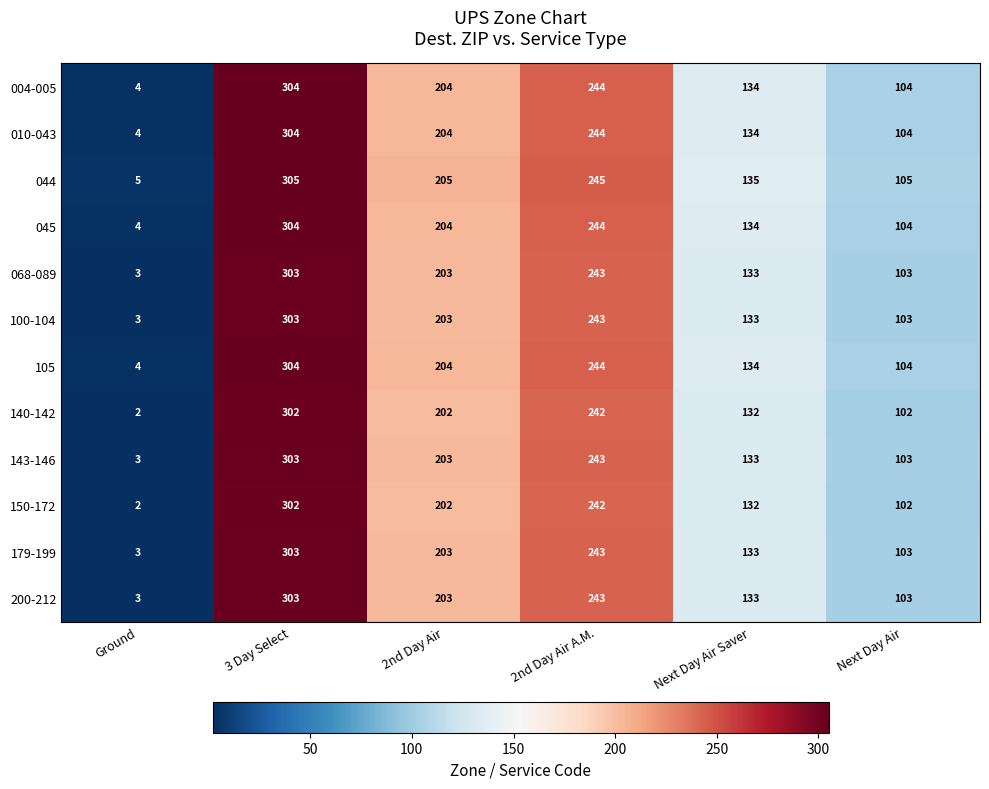

True or false: 143-146 has a value of 323 at 2nd Day Air.

False